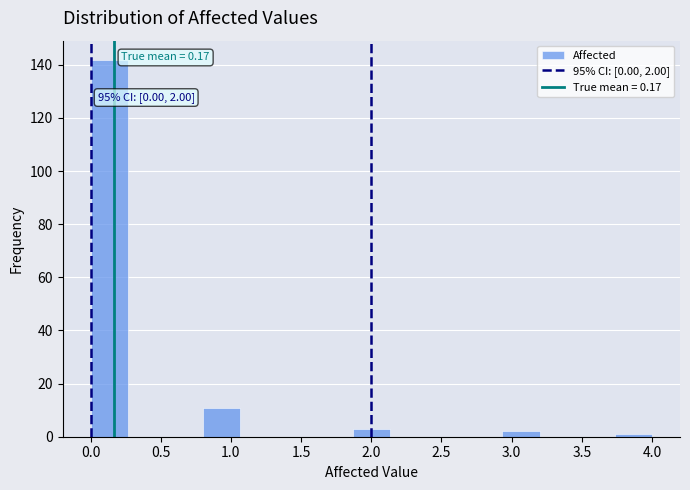

Which range on the x-axis has the tallest bar?

0.00 to 0.25